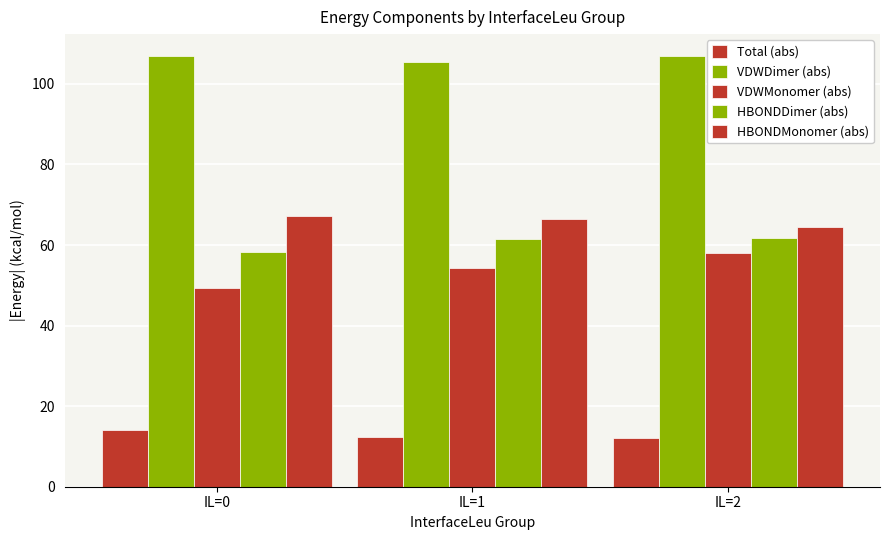

How many data points in VDWMonomer (abs) are less than 54?

1